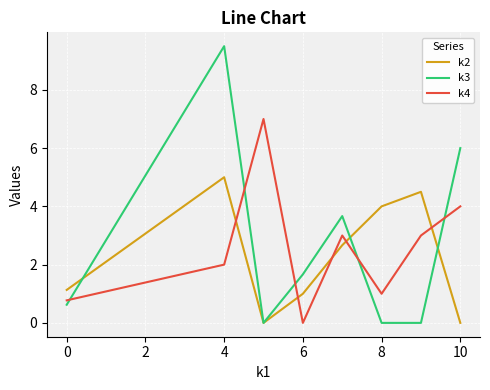

Which series ends up on top after the final intersection of k4 and k2?

k4